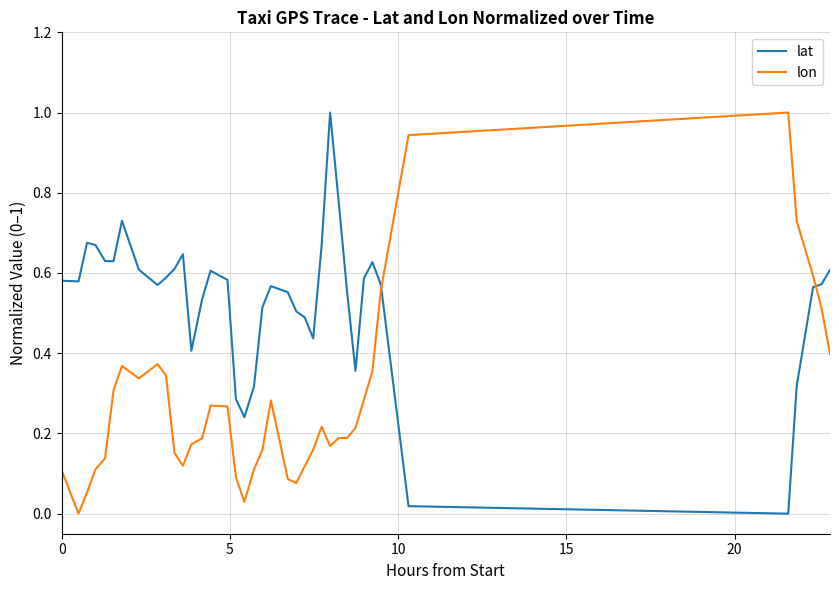

At how many categories does at least one series exceed 0?

39